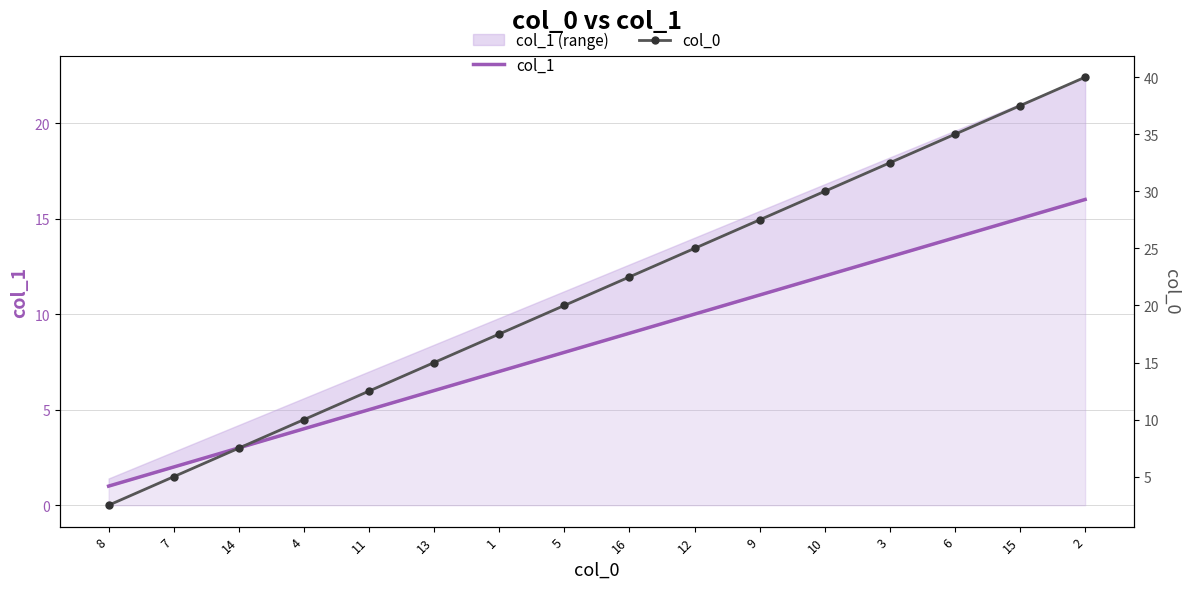

Reading right to left, list all the values displayed in this chart.

col_1: 16.0	15.0	14.0	13.0	12.0	11.0	10.0	9.0	8.0	7.0	6.0	5.0	4.0	3.0	2.0	1.0
col_0: 40.0	37.5	35.0	32.5	30.0	27.5	25.0	22.5	20.0	17.5	15.0	12.5	10.0	7.5	5.0	2.5